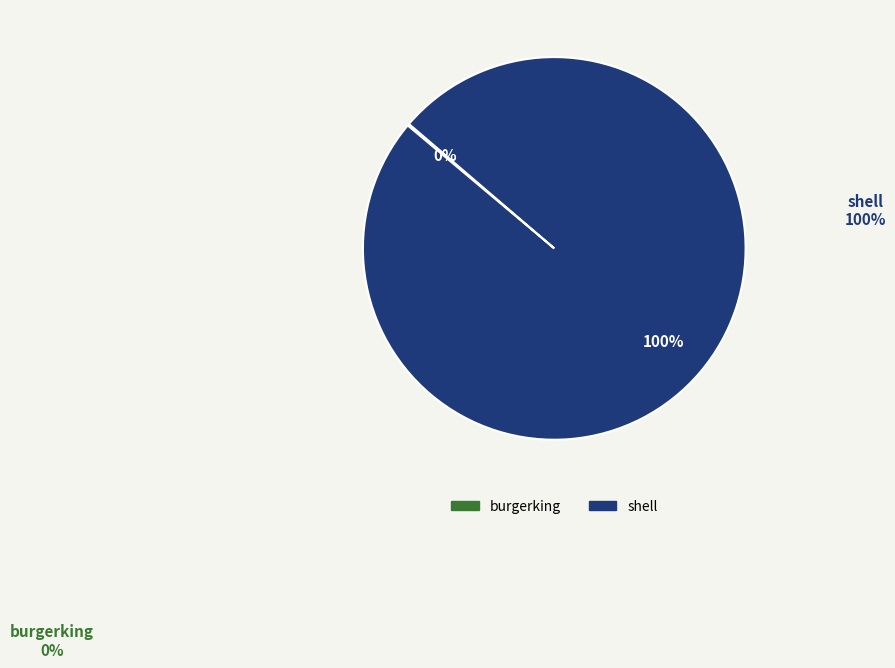

Does any single category account for the majority?

Yes